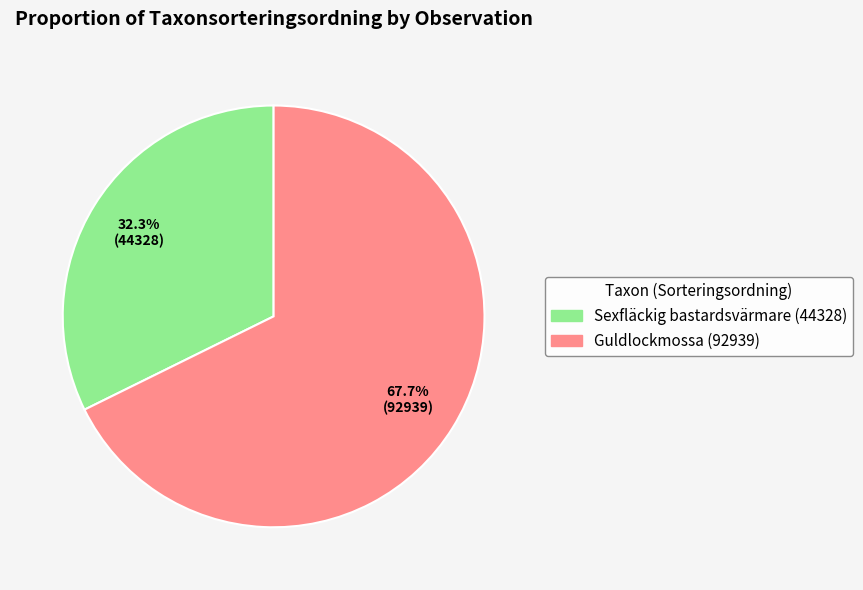

Is there a majority slice in this chart?

Yes